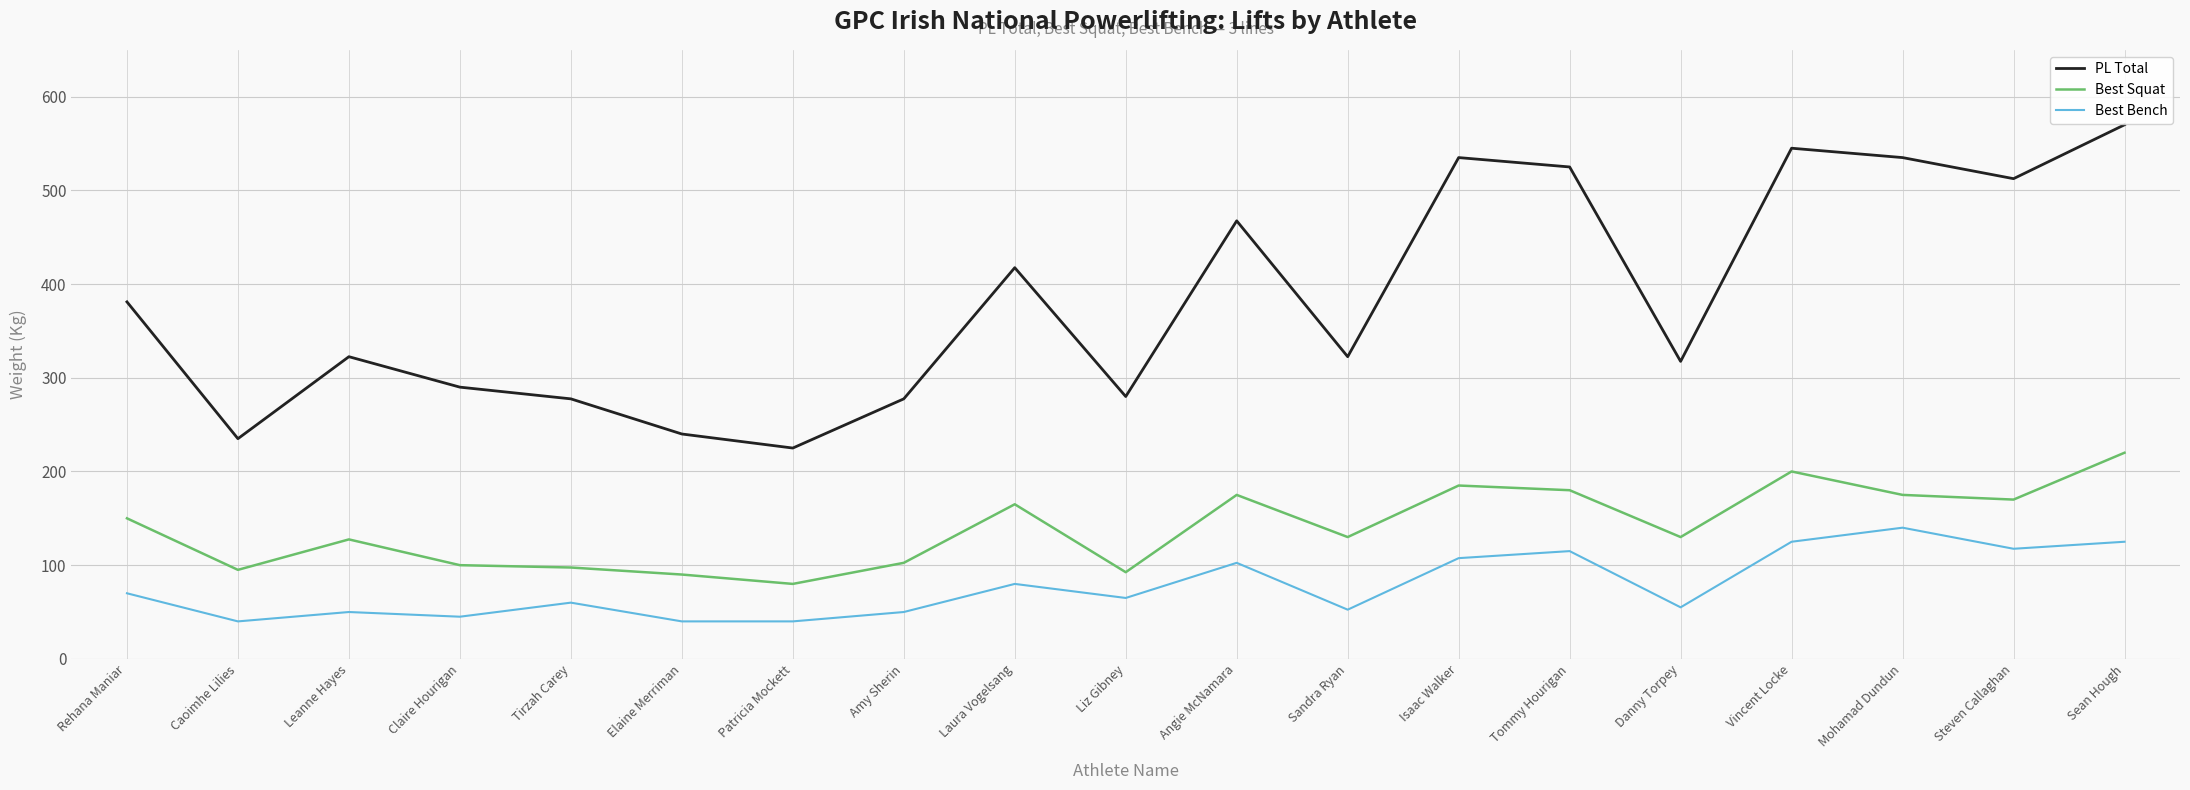

List the series in order of their overall mean, lowest first.

Best Bench, Best Squat, PL Total